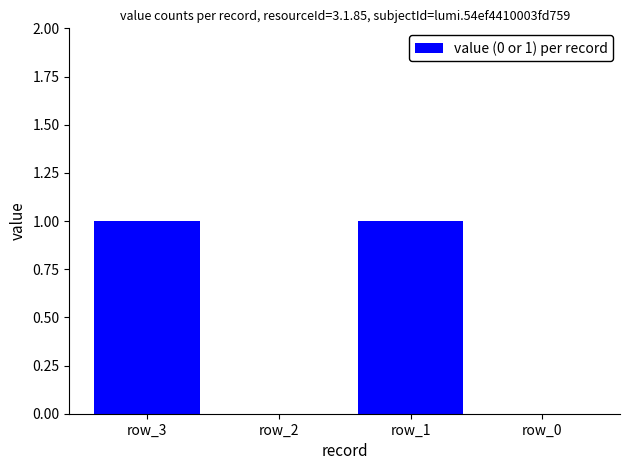

What is the change in value from row_2 to row_1?

+1